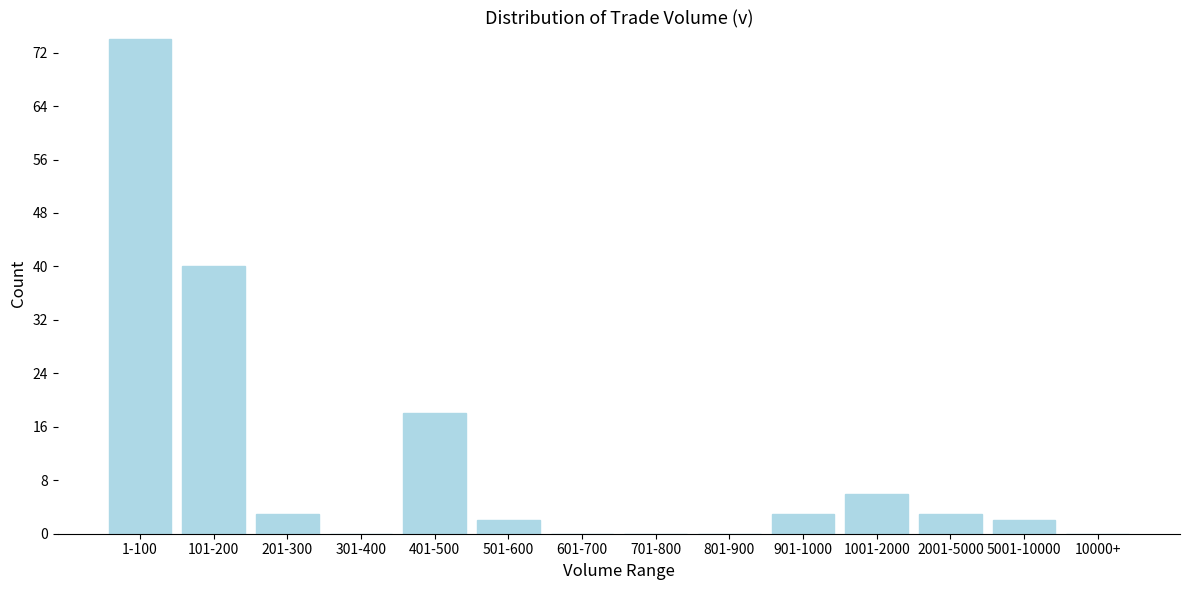

Reading left to right, transcribe all the data shown in this chart.

1-100=74	101-200=40	201-300=3	301-400=0	401-500=18	501-600=2	601-700=0	701-800=0	801-900=0	901-1000=3	1001-2000=6	2001-5000=3	5001-10000=2	10000+=0